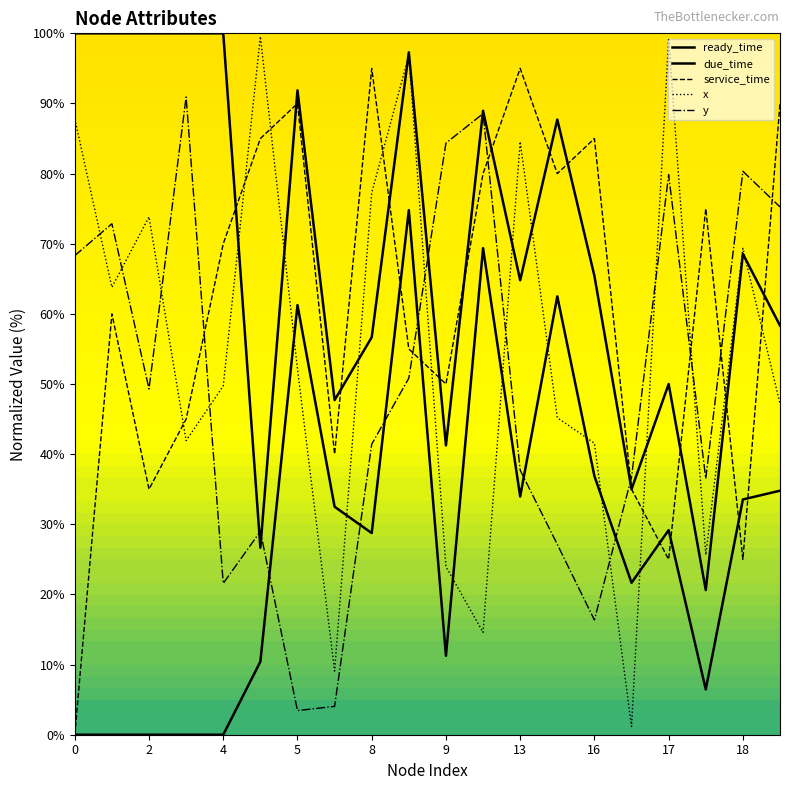

Does the chart display data point markers on the line(s)?

No